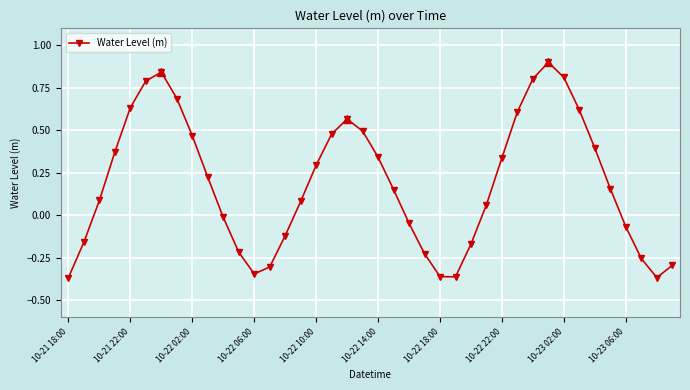

What is the value of the 35th point from the left?

0.4